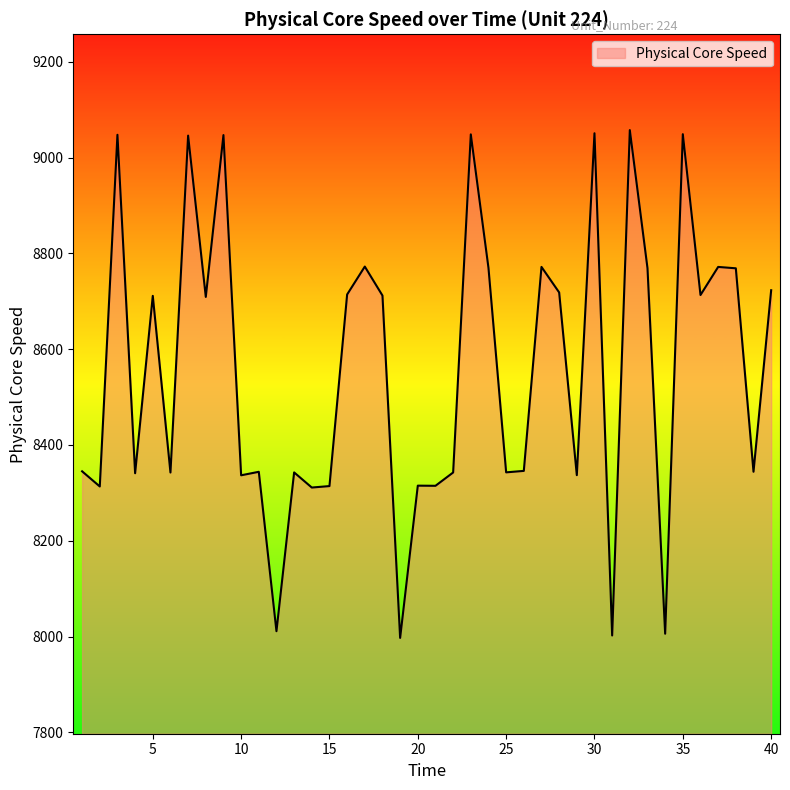

What is the greatest value displayed?

9057.3